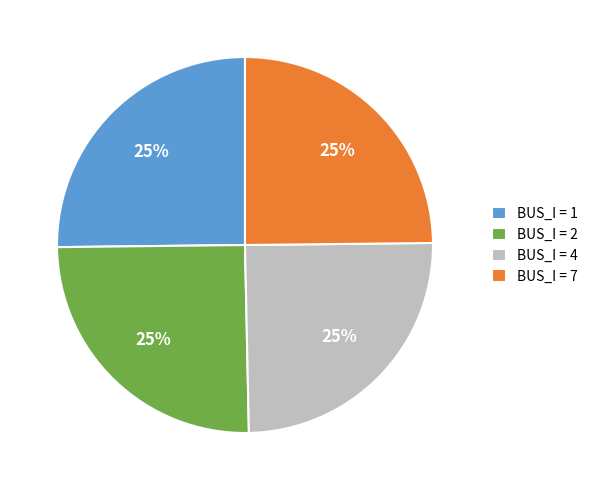

True or false: BUS_I = 7 accounts for 25% of the total.

True